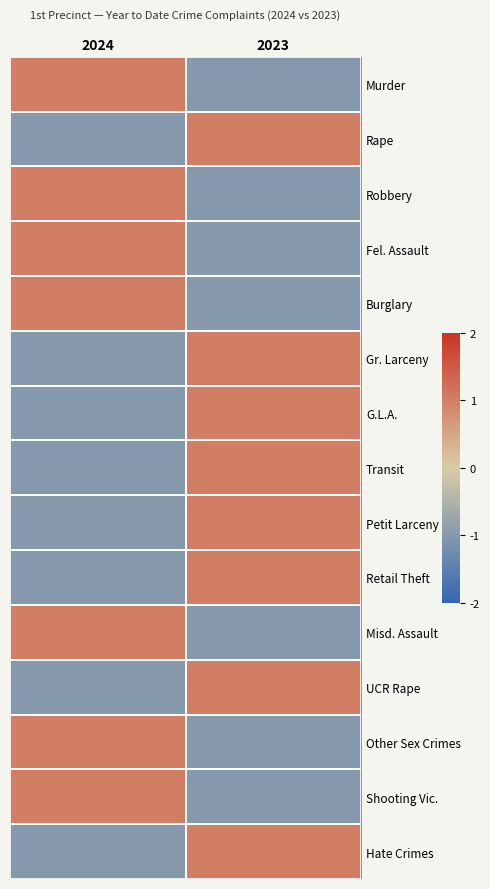

Reading right to left, extract all data points from this chart.

Murder: 2023=-1	2024=1
Rape: 2023=1	2024=-1
Robbery: 2023=-1	2024=1
Fel. Assault: 2023=-1	2024=1
Burglary: 2023=-1	2024=1
Gr. Larceny: 2023=1	2024=-1
G.L.A.: 2023=1	2024=-1
Transit: 2023=1	2024=-1
Petit Larceny: 2023=1	2024=-1
Retail Theft: 2023=1	2024=-1
Misd. Assault: 2023=-1	2024=1
UCR Rape: 2023=1	2024=-1
Other Sex Crimes: 2023=-1	2024=1
Shooting Vic.: 2023=-1	2024=1
Hate Crimes: 2023=1	2024=-1